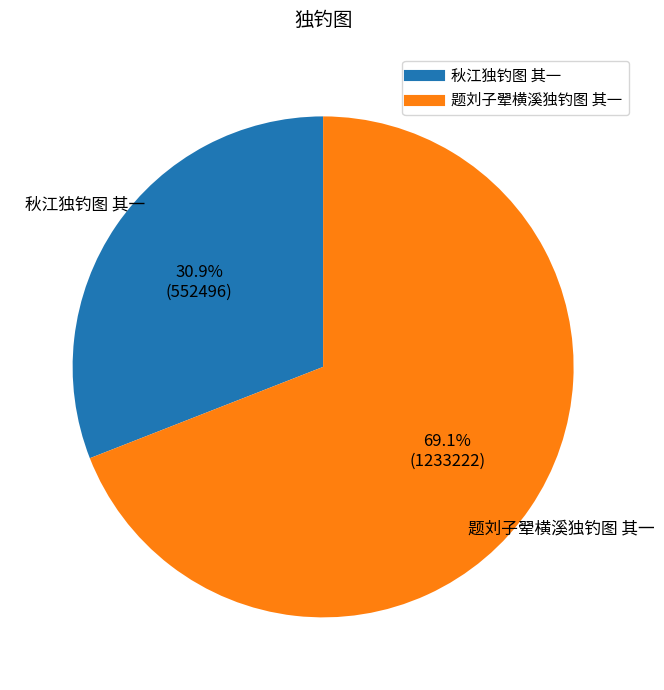

To the nearest percent, what is the difference between the 题刘子翚横溪独钓图 其一 and 秋江独钓图 其一 slice percentages?

38%